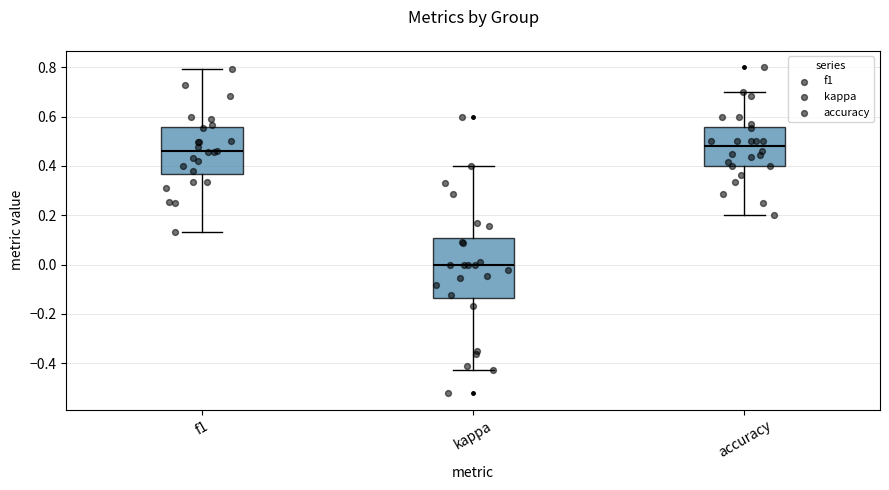

Reading left to right, transcribe this box plot: for each box, give where its median line is, the range the box spans, and where its two whiskers end, as read against the y-axis. The values are not printed on the chart, so give them approximately, as read against the axis.

f1: median 0.46, box 0.36 to 0.56, whiskers 0.14 to 0.80
kappa: median 0.00, box -0.14 to 0.10, whiskers -0.42 to 0.40
accuracy: median 0.48, box 0.40 to 0.56, whiskers 0.20 to 0.70